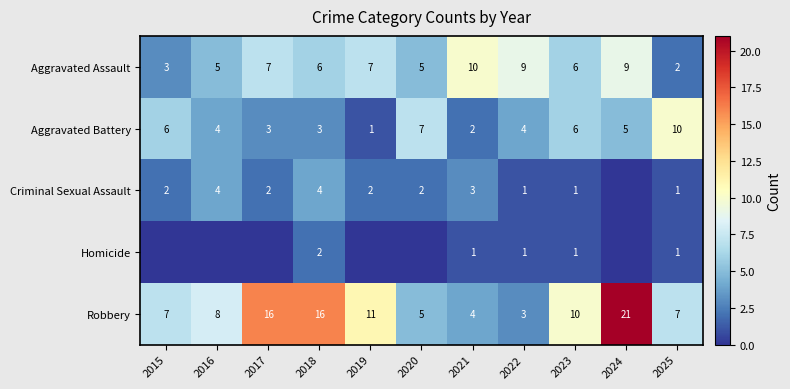

How many Aggravated Battery values are between 3 and 6?

7